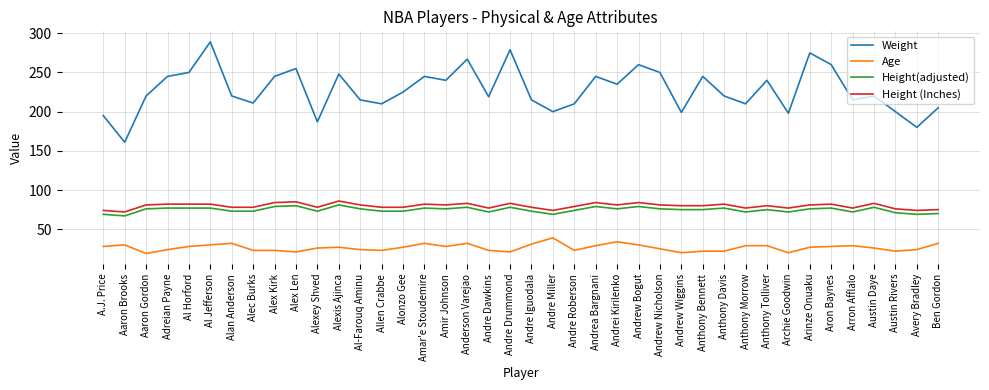

What is the approximate value of Weight at Austin Rivers?

200